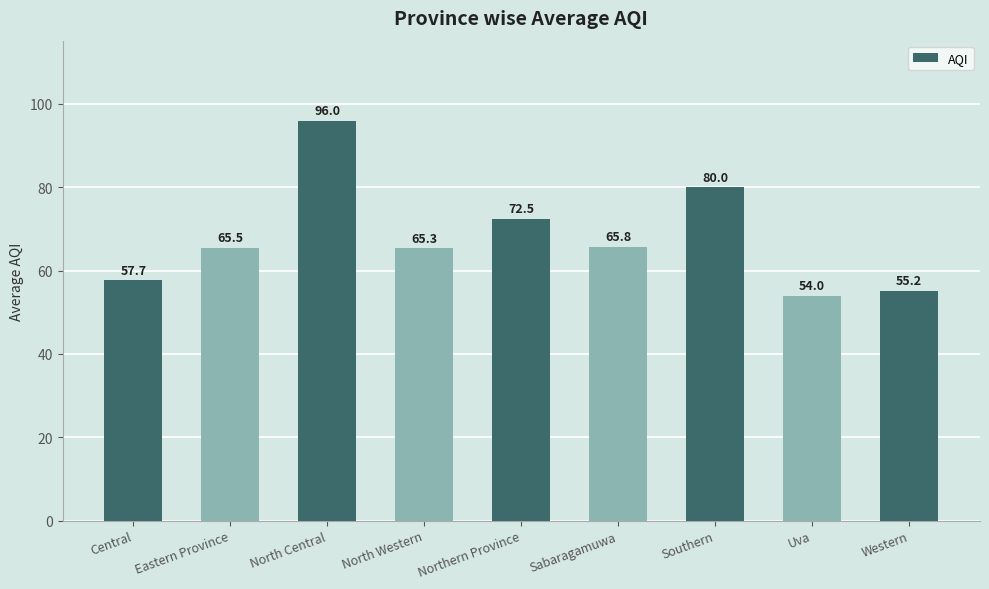

Are the bars grouped side by side (vs. stacked)?

No